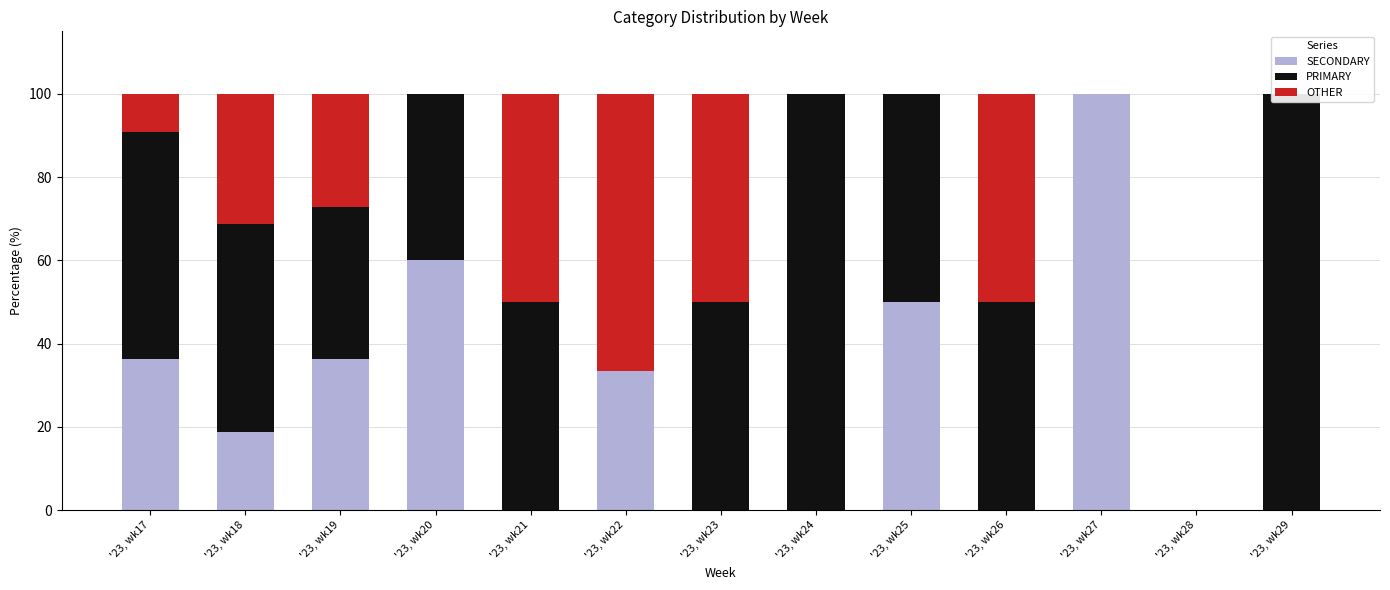

What is the difference between the SECONDARY values at '23, wk18 and '23, wk23?

18.8